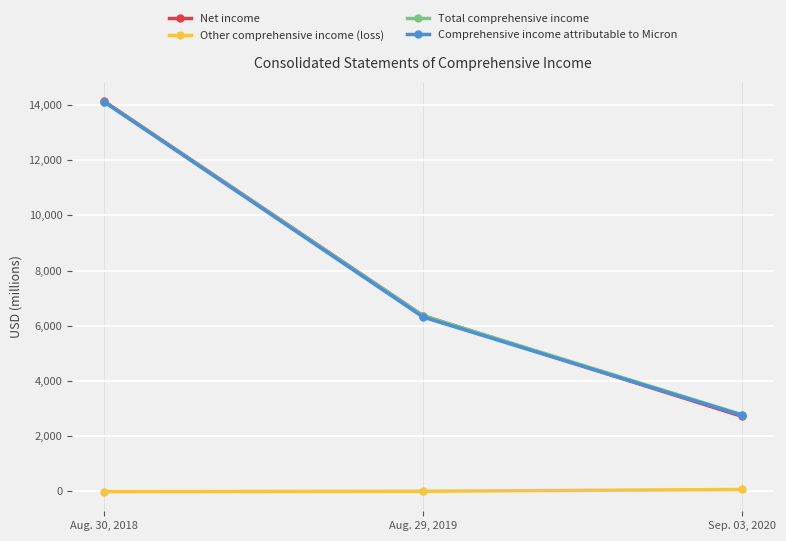

The Net income series shows 2710 at Sep. 03, 2020. True or false?

True